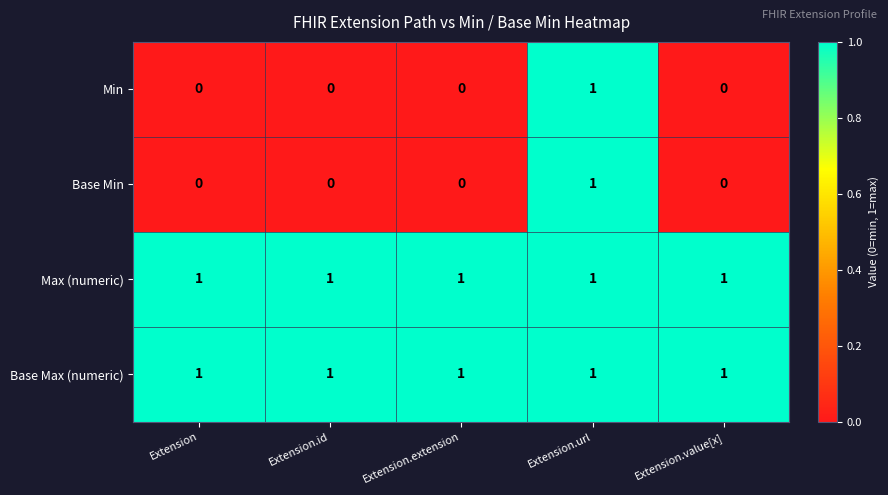

At which label does Base Min reach its peak?

Extension.url